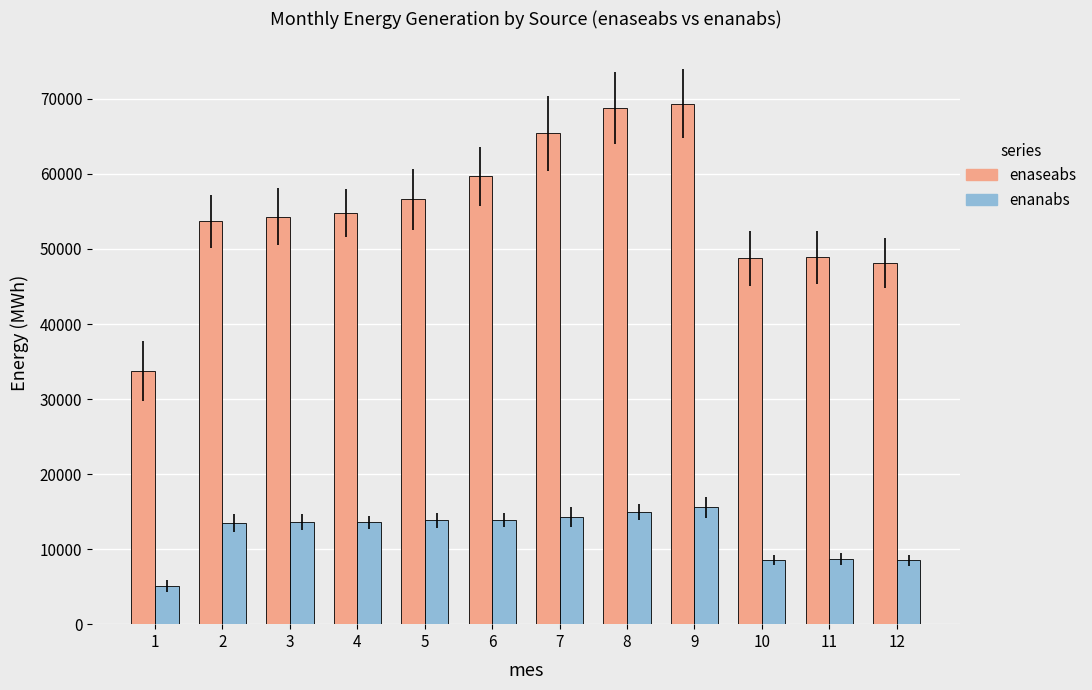

What is the difference between the second highest and minimum values in the enaseabs series?

35020.6